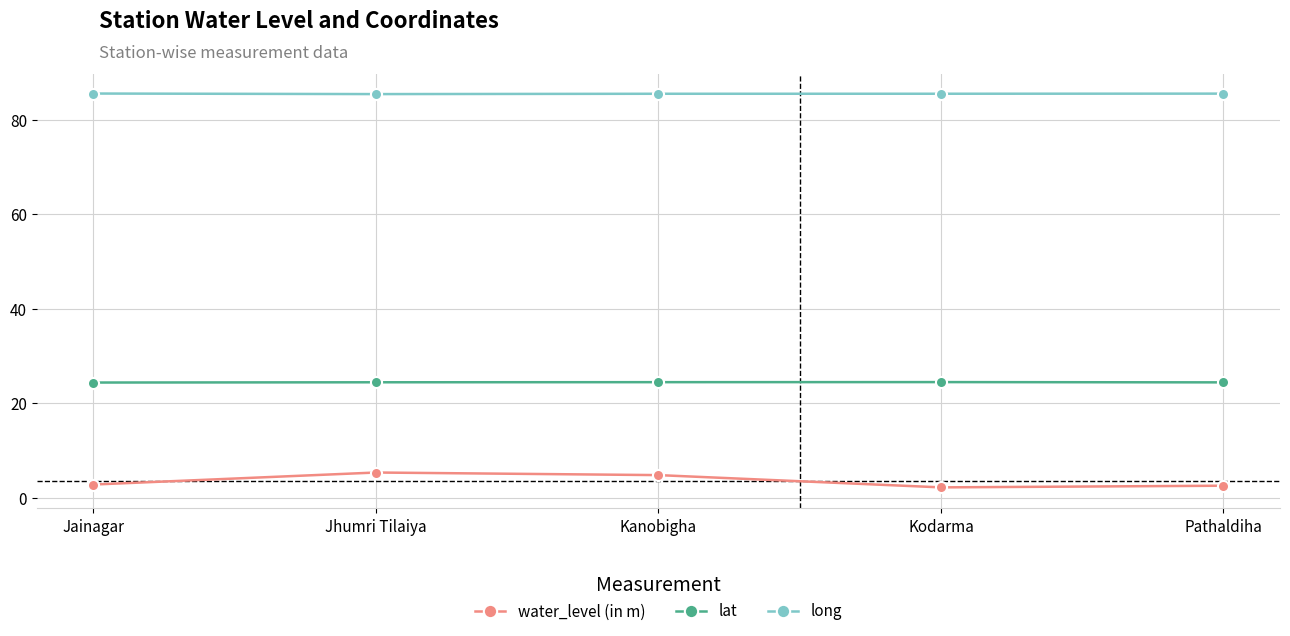

Rank the series by their maximum value, from lowest to highest.

water_level (in m), lat, long